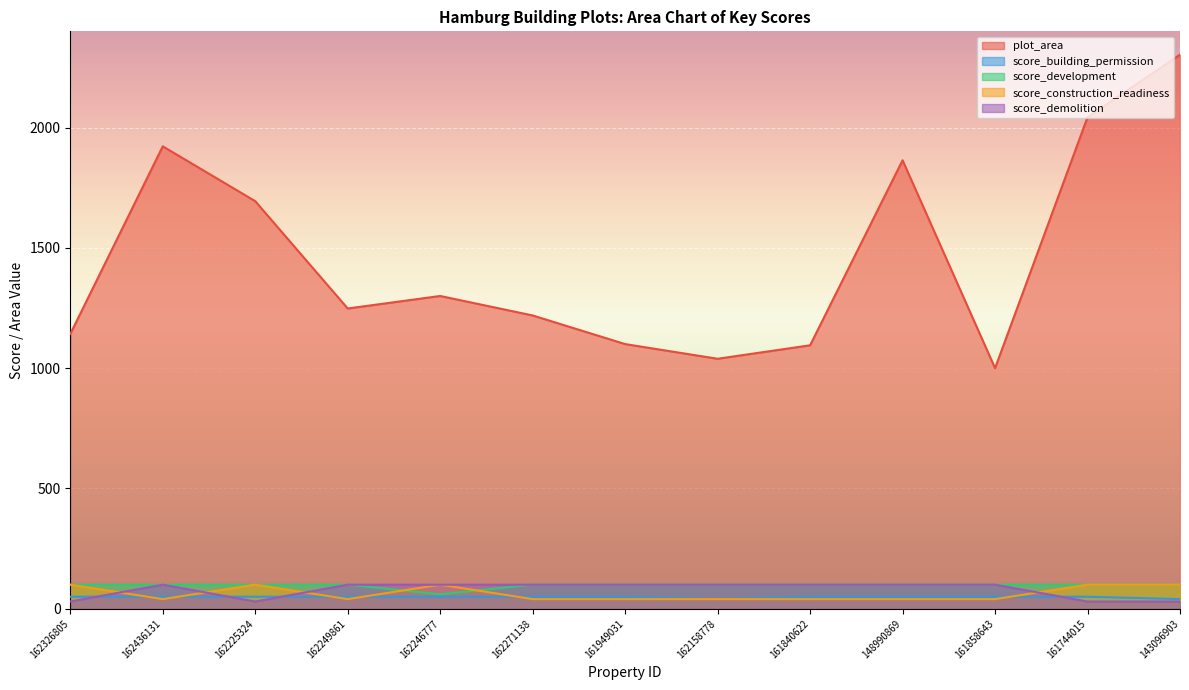

Reading left to right, extract all data points from this chart.

plot_area: 1142	1922	1694	1248	1300	1219	1100	1039	1095	1864	1000	2043	2303
score_building_permission: 50	50	50	50	50	50	50	40	50	50	50	50	40
score_development: 100	100	100	100	60	100	100	100	100	100	100	100	100
score_construction_readiness: 100	40	100	40	100	40	40	40	40	40	40	100	100
score_demolition: 30	100	30	100	100	100	100	100	100	100	100	30	30